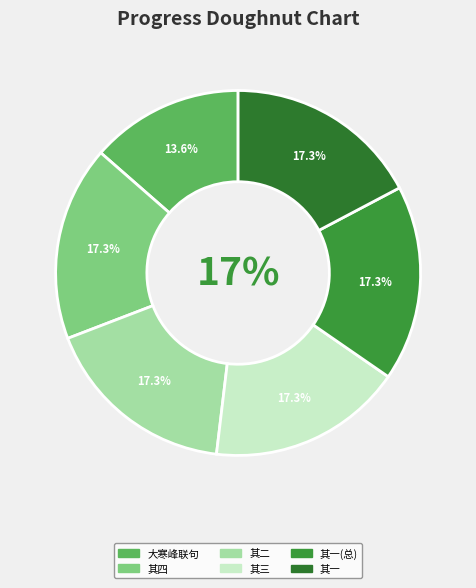

How much of the chart is everything except 大寒峰联句辛未三月与雪湖过潘南山因游大寒峰绝顶同游者潘孔宜陈德章也?

86.4%